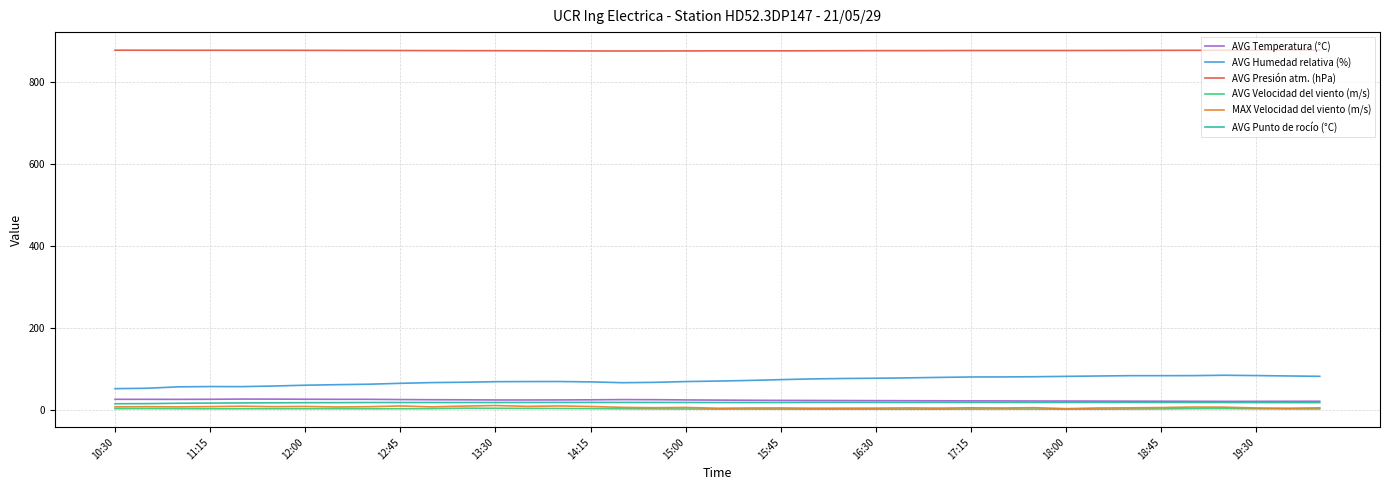

What is the greatest value displayed?

878.7